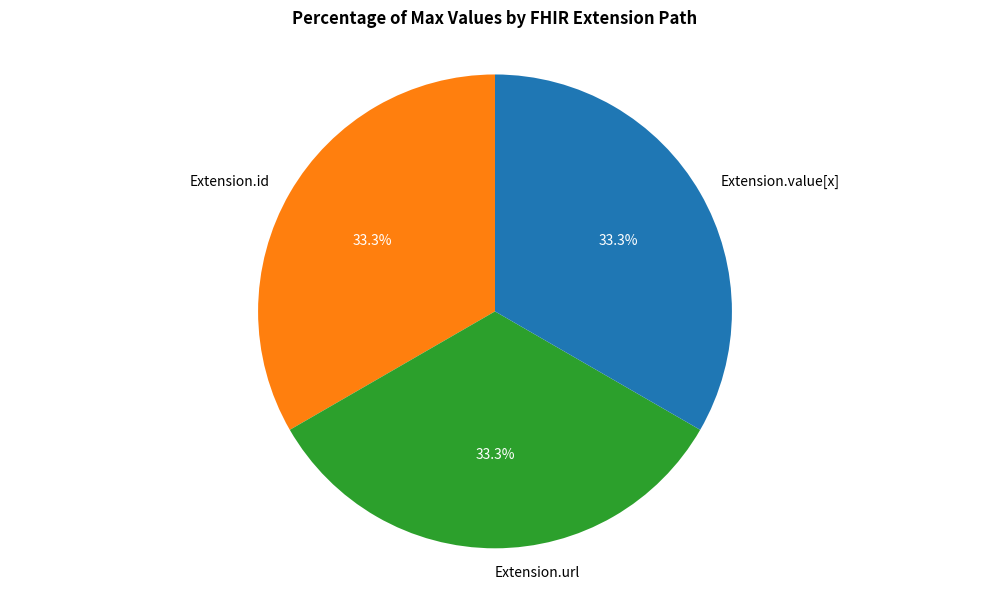

Does Extension.url represent more than half of the total?

No